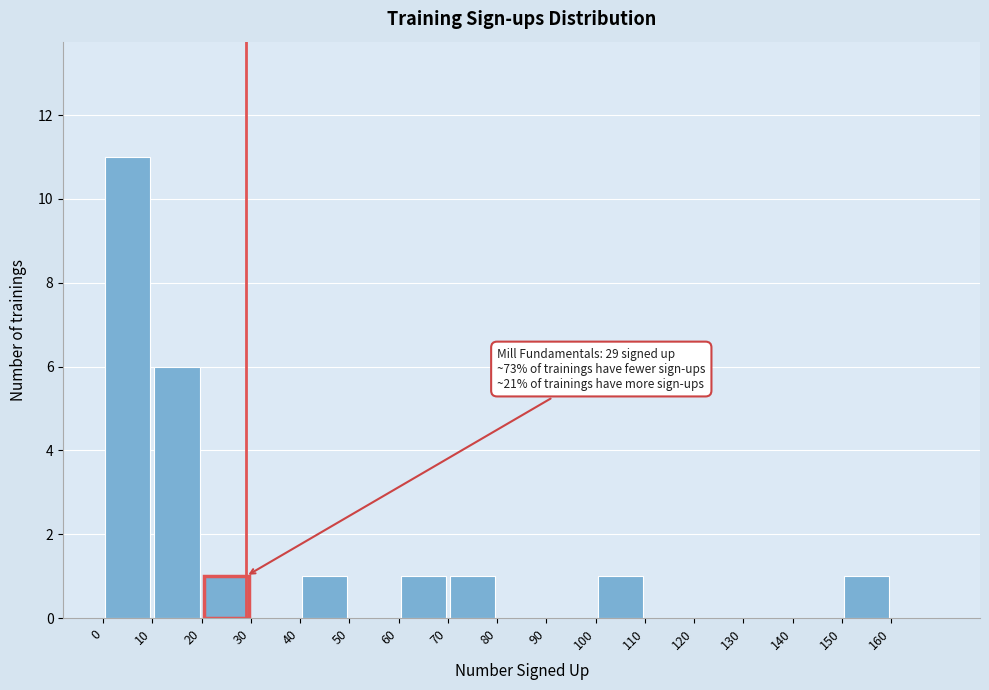

Which range on the x-axis has the tallest bar?

0 to 10